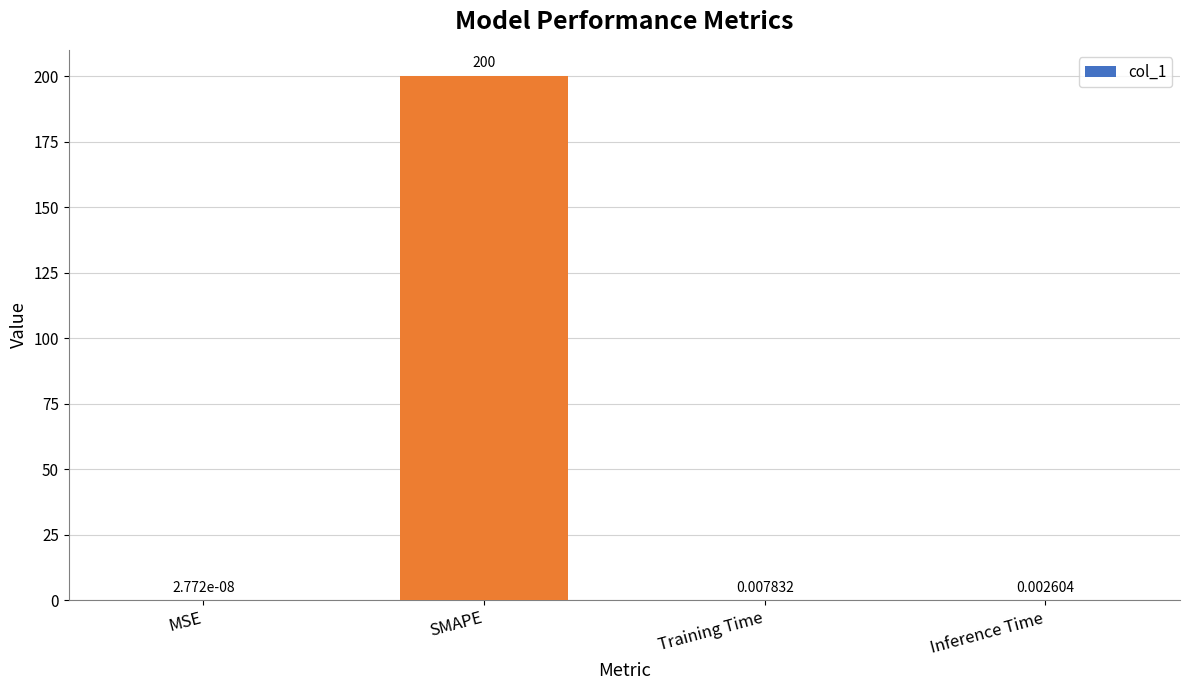

What is the change in value from MSE to SMAPE?

+200.0